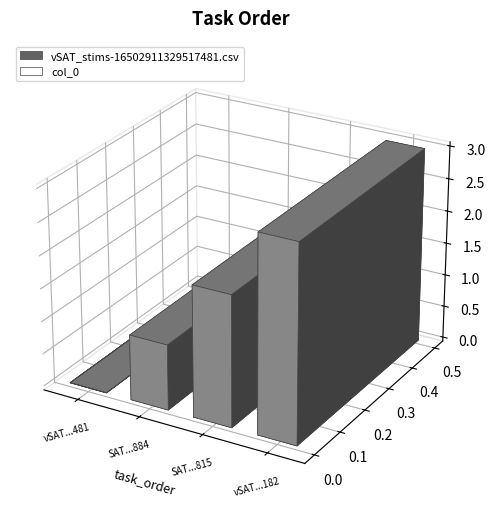

Reading left to right, list all the values displayed in this chart.

vSAT_stims-16502911329517481.csv=0	SAT_stims-1650291132936884.csv=1	SAT_stims-16502911329236815.csv=2	vSAT_stims-1650291132966182.csv=3